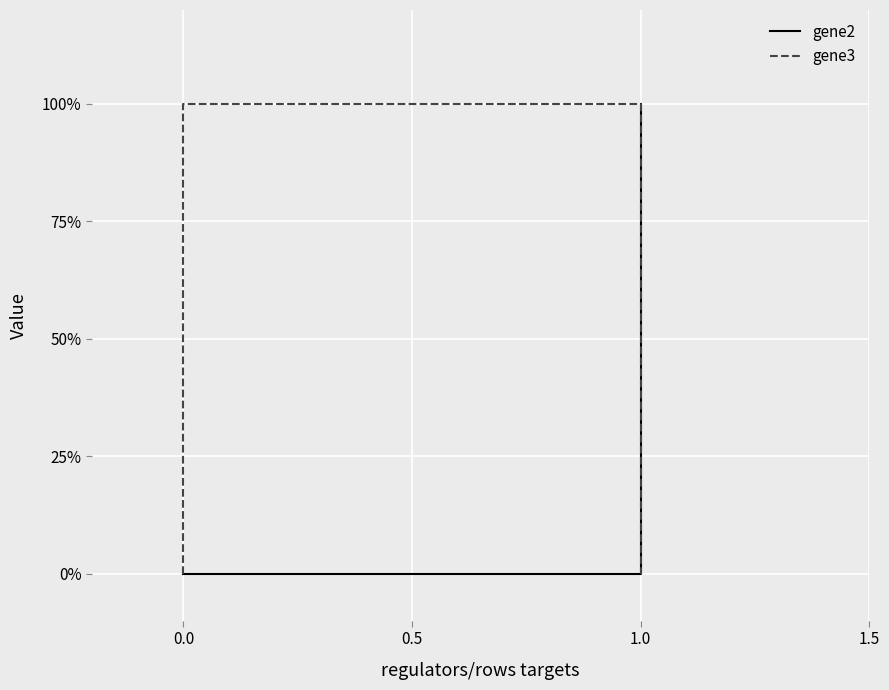

Between 0.0 and 1.0, which series saw the biggest shift?

gene2